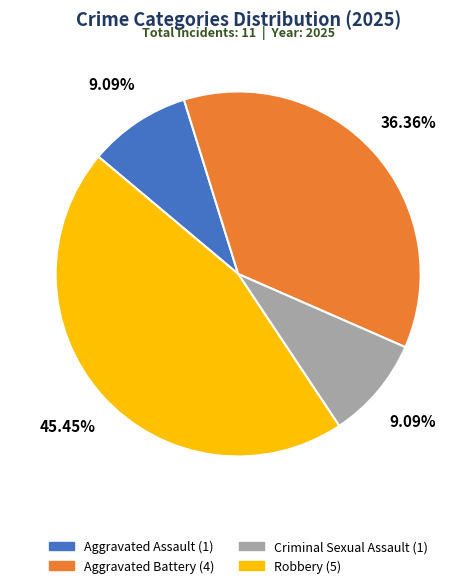

Combined, do Aggravated Battery and Criminal Sexual Assault account for over 50%?

No